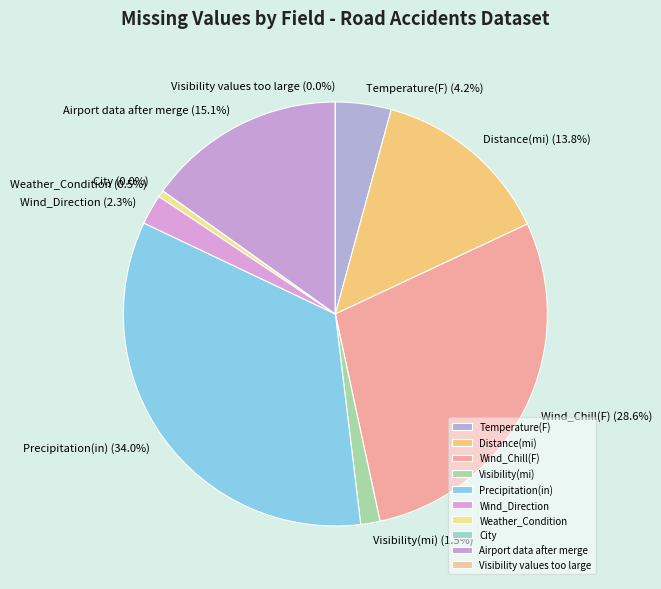

How much of the chart is everything except Distance(mi)?

86.2%